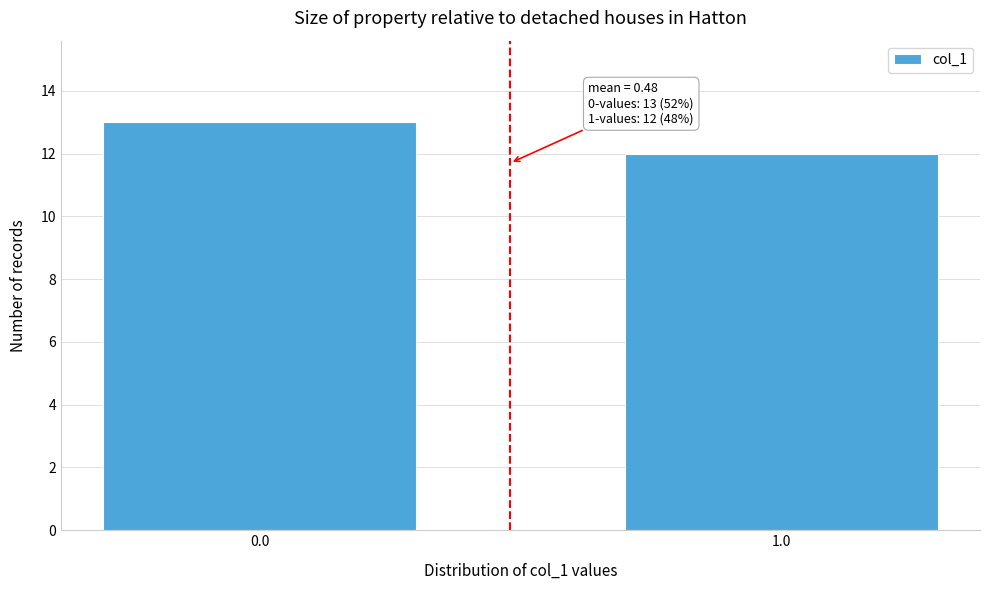

Reading right to left, extract all data points from this chart.

12	13